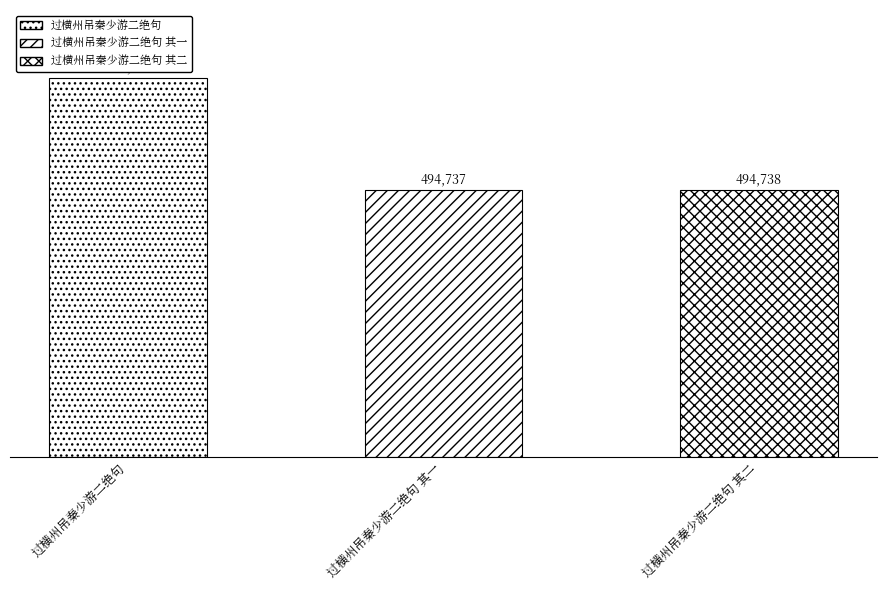

What is the smallest value displayed?

494737